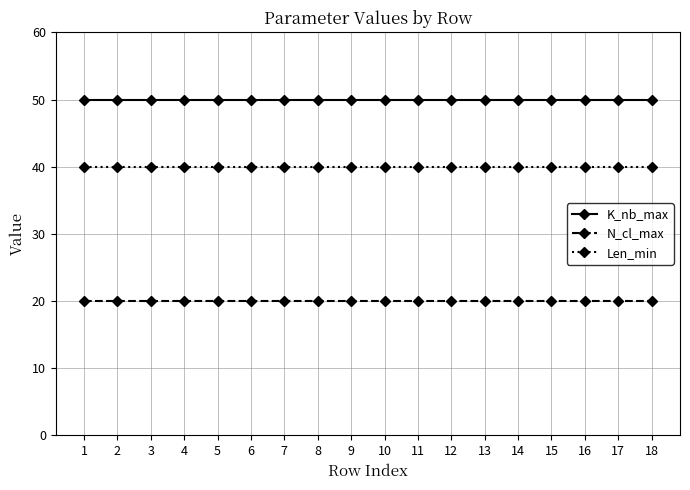

What is the average value of the Len_min series?

40